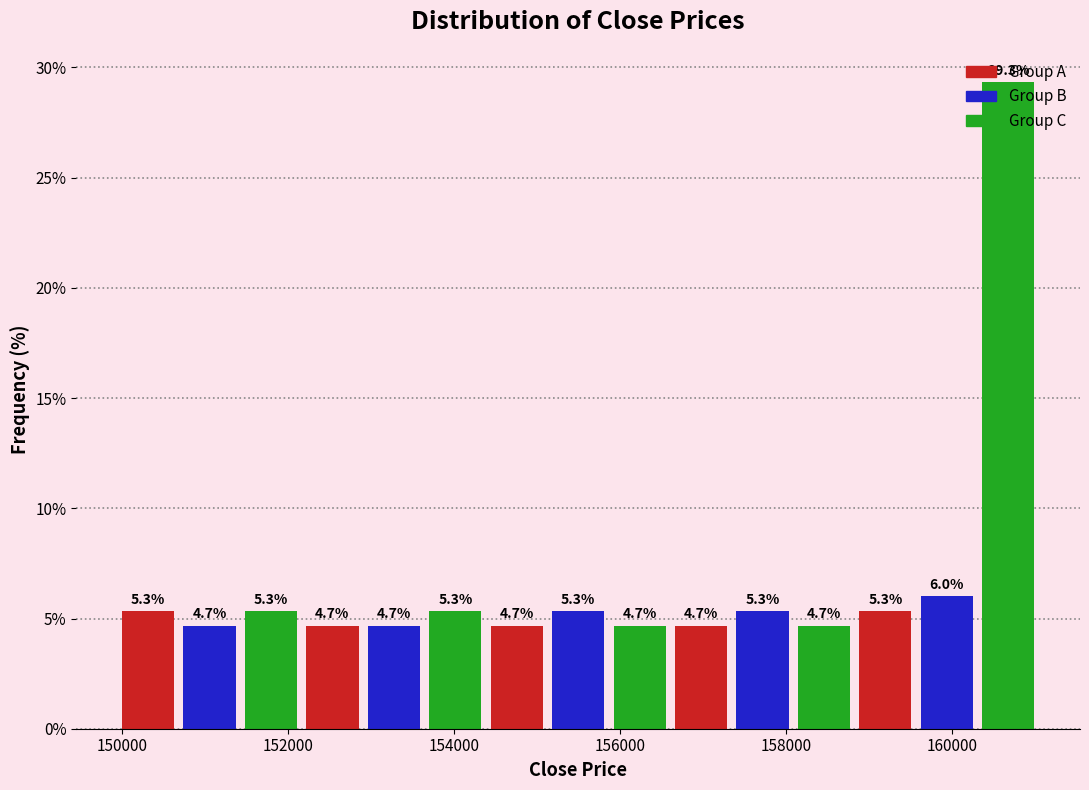

Read against the x-axis, roughly where is the centre of the tallest bar?

160600